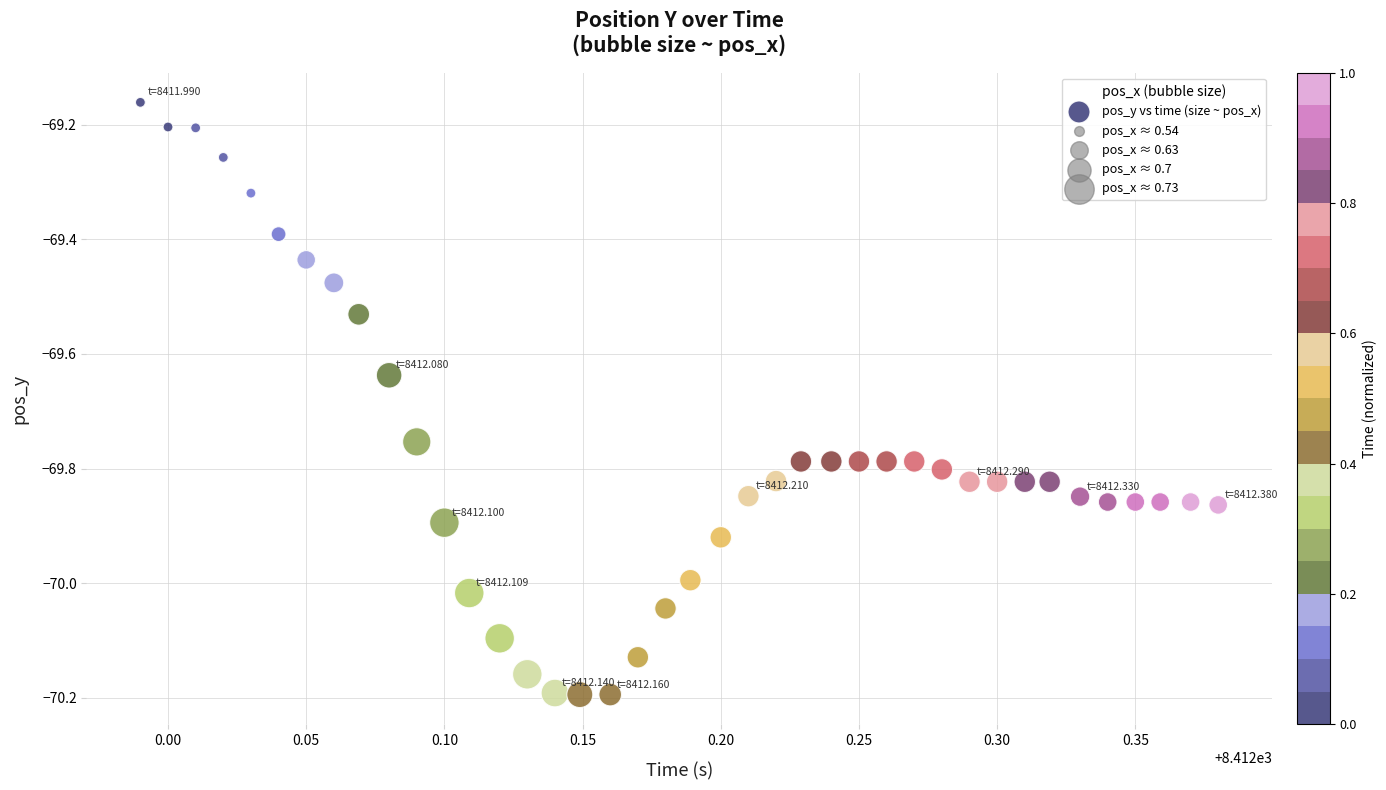

What is the range of Y values (max minus min)?

1.0